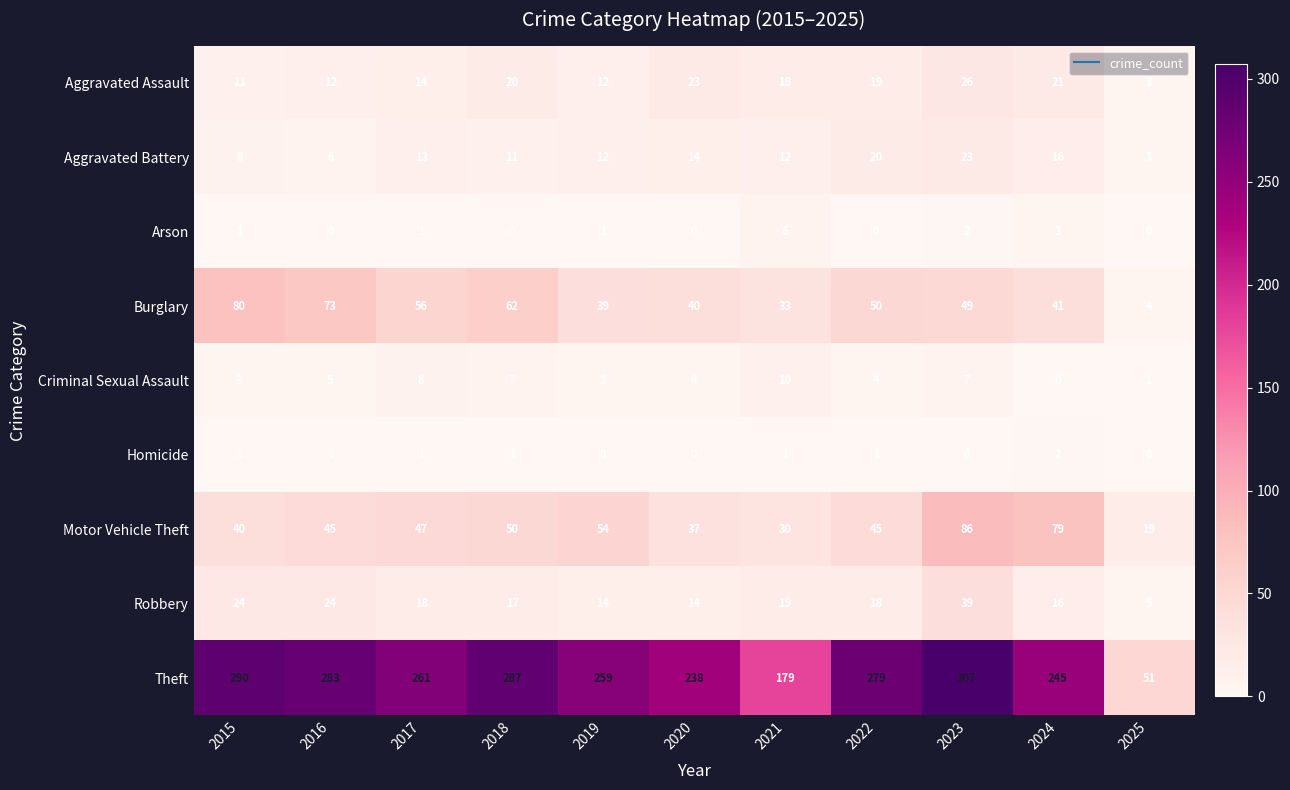

At 2022, list the series in order from smallest to largest.

Arson, Homicide, Criminal Sexual Assault, Robbery, Aggravated Assault, Aggravated Battery, Motor Vehicle Theft, Burglary, Theft